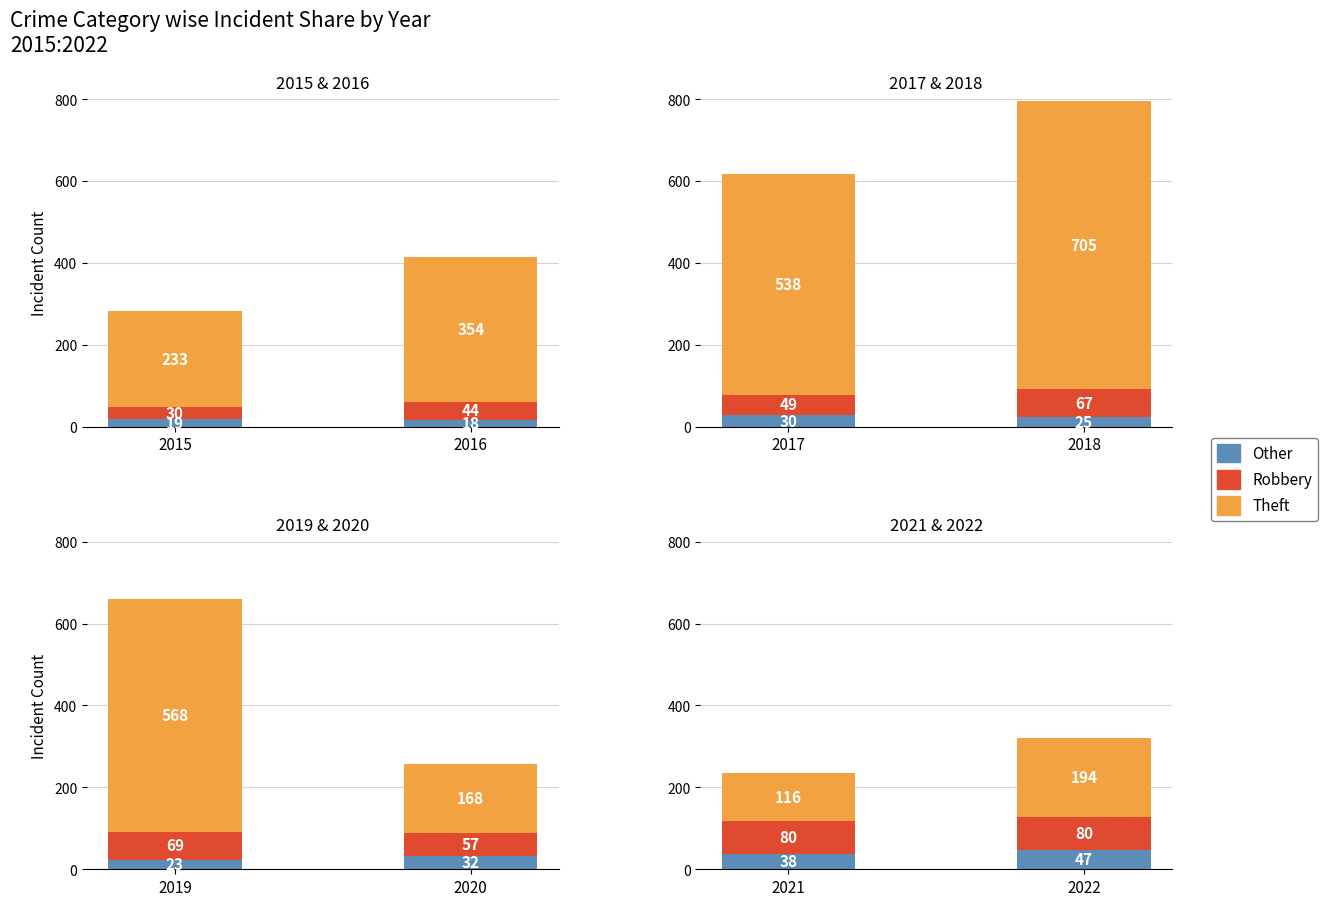

True or false: Robbery has a value of 137 at 2022.

False